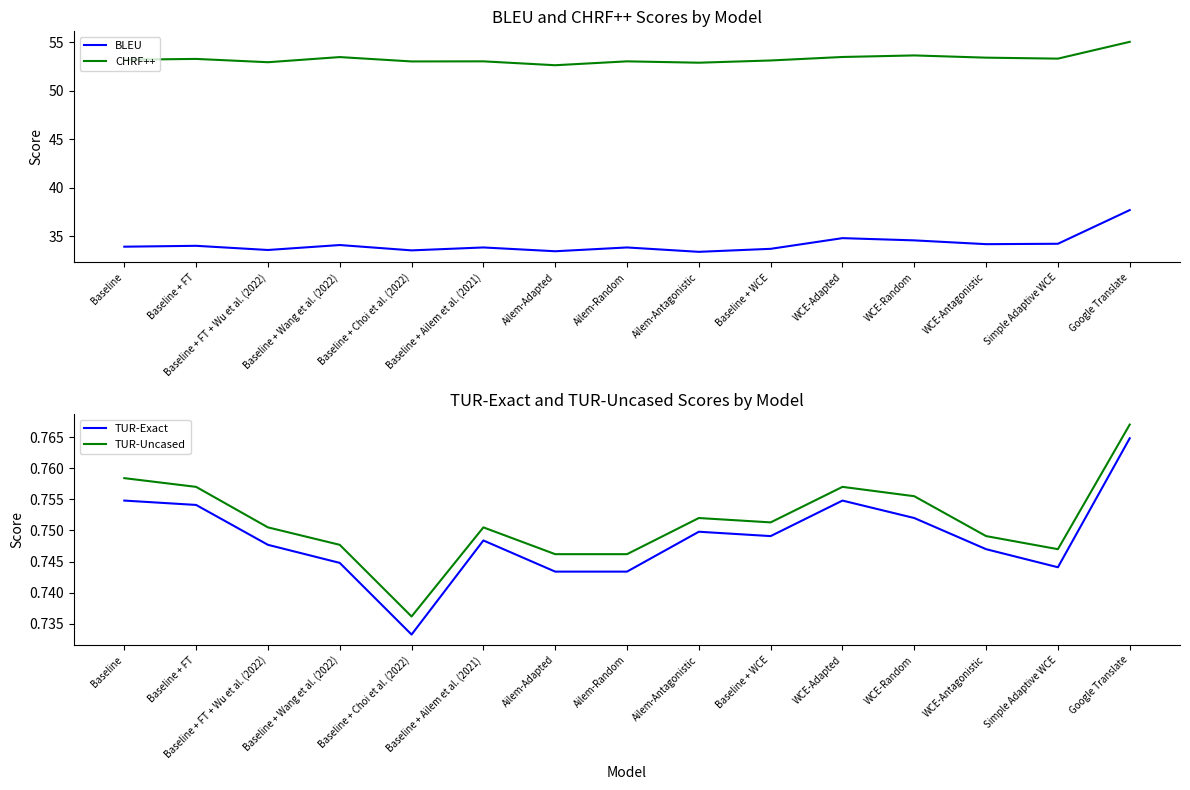

Is the value of TUR-Exact at Baseline + Ailem et al. (2021) greater than the value of CHRF++ at Ailem-Antagonistic?

No